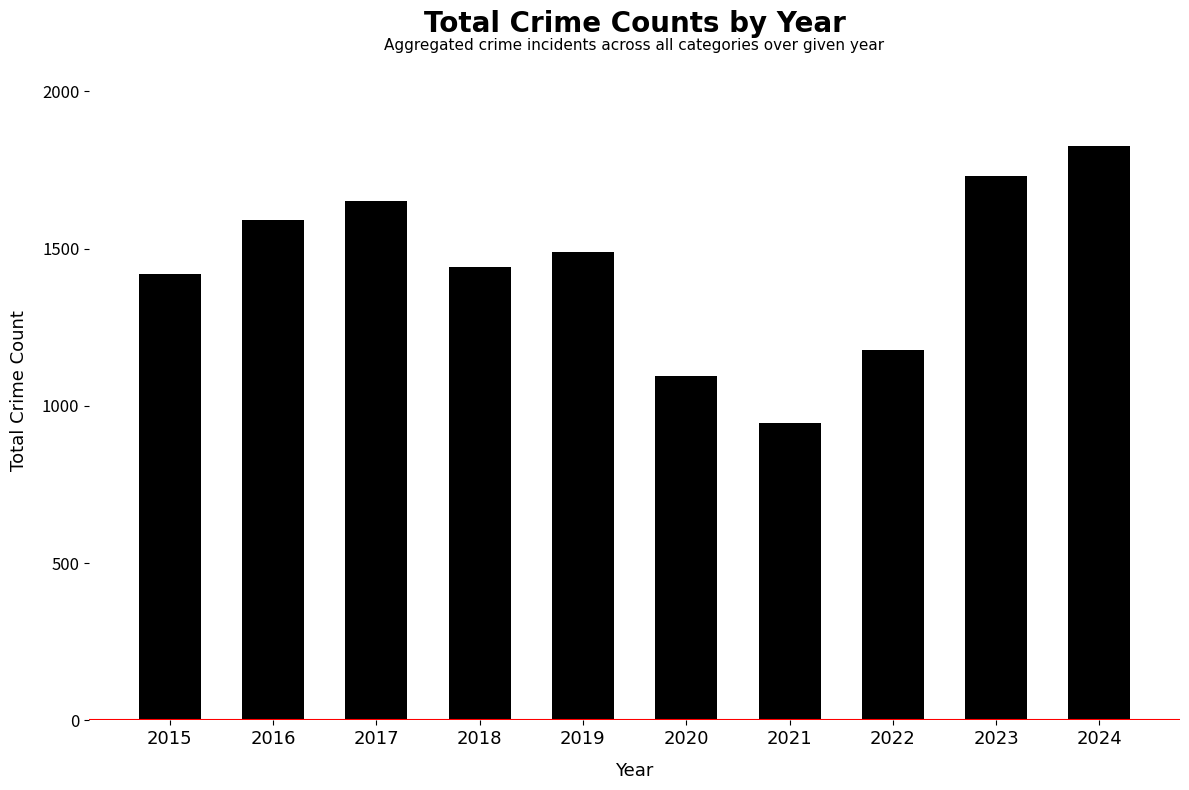

Is it true that the value at 2022 is 1178?

True